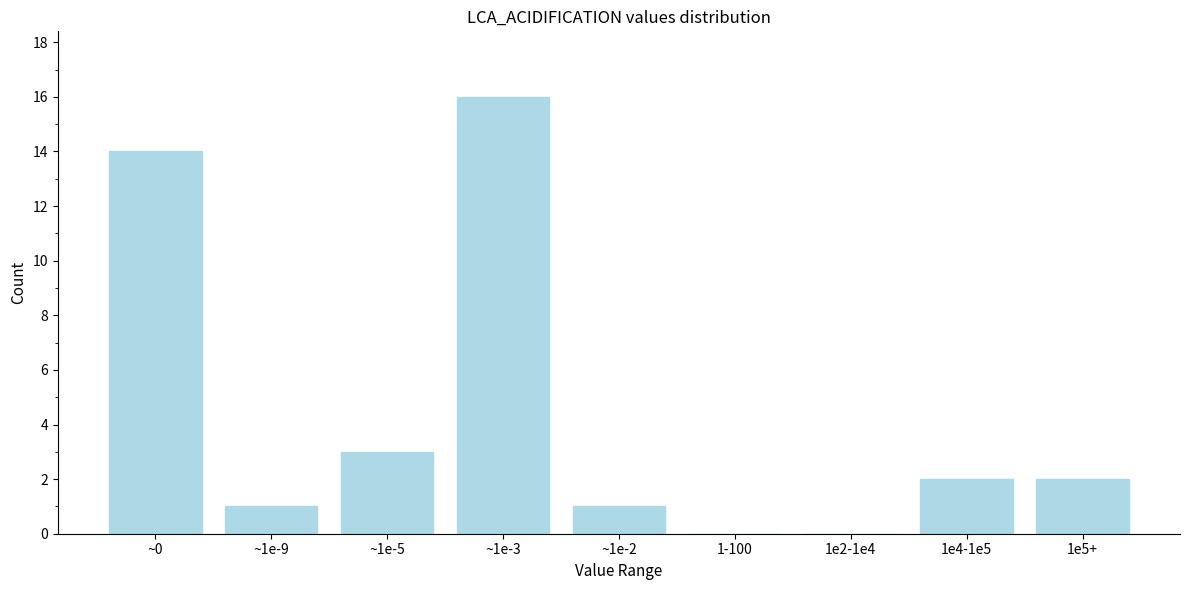

Reading left to right, what are all the values shown in this chart?

~0=14	~1e-9=1	~1e-5=3	~1e-3=16	~1e-2=1	1-100=0	1e2-1e4=0	1e4-1e5=2	1e5+=2